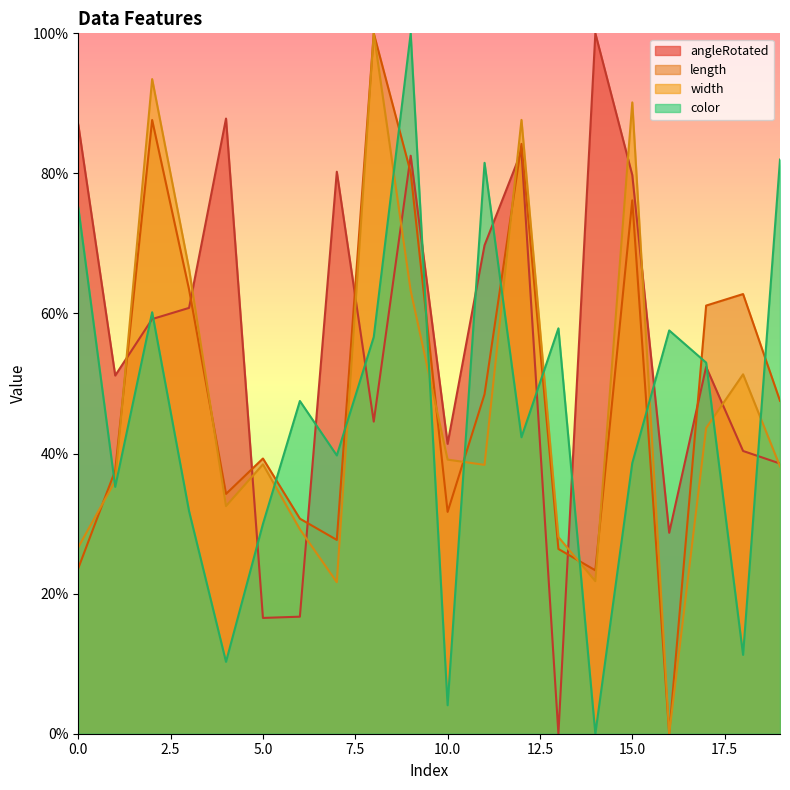

How many intersections are there between length and angleRotated?

9